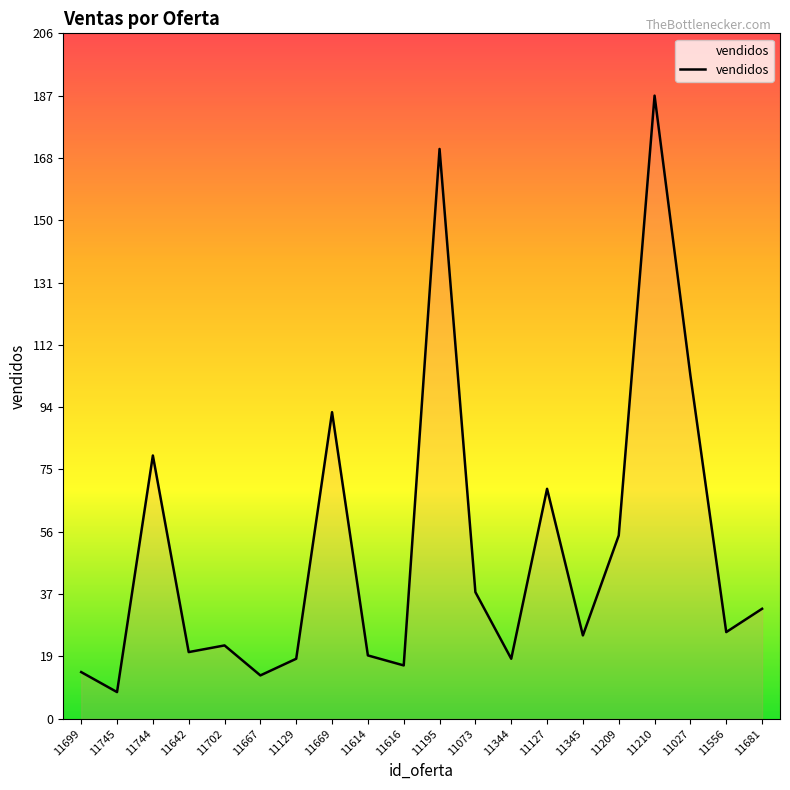

What is the approximate value at 11210?

187